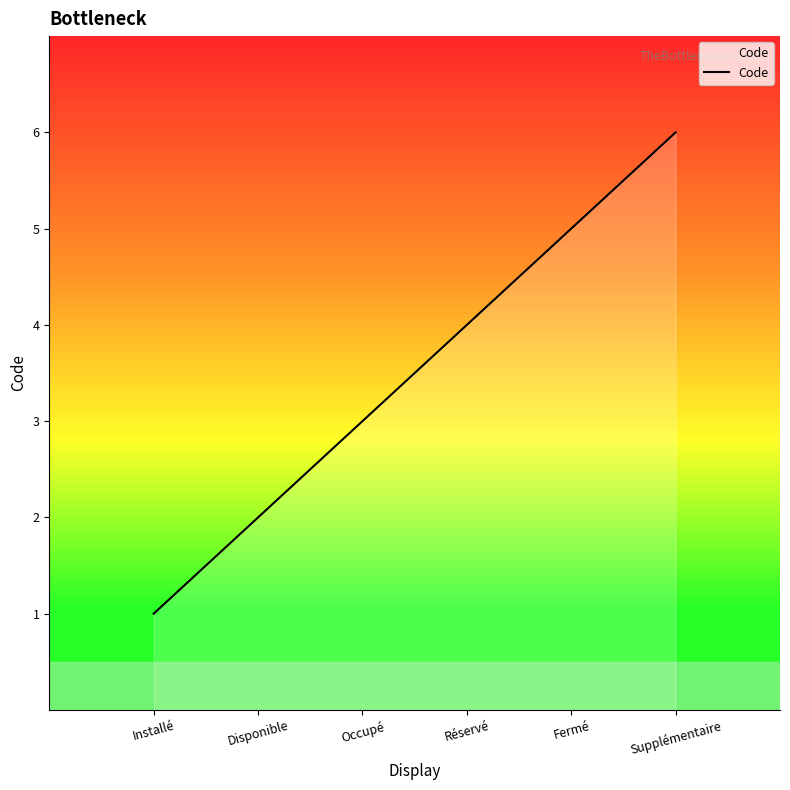

What is the change in value from Installé to Réservé?

+3